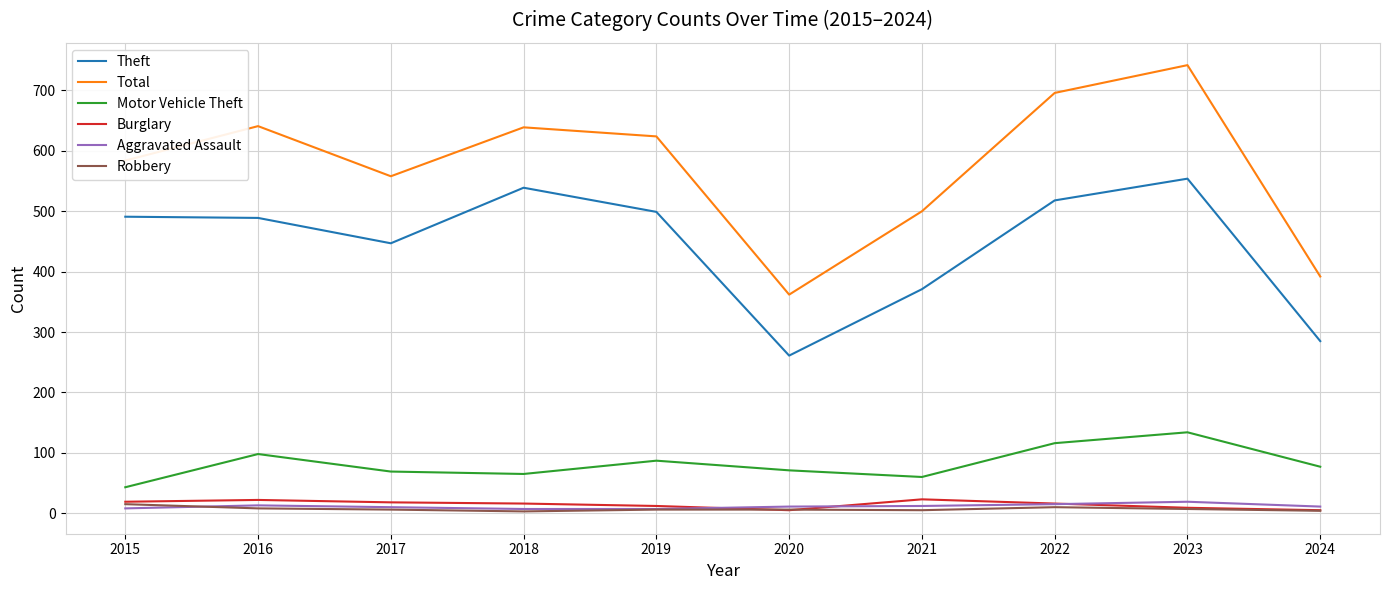

The Total series shows 500 at 2021. True or false?

True